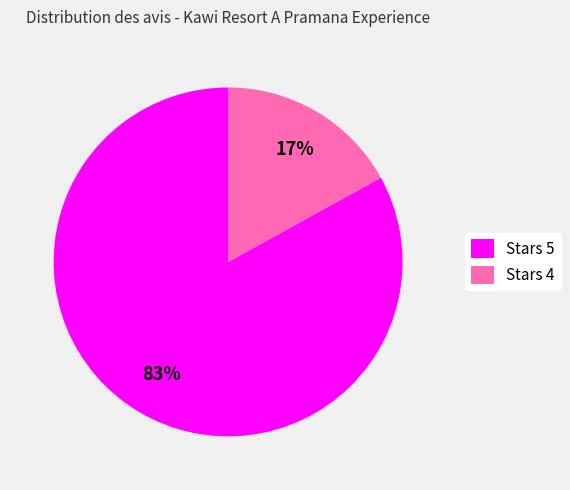

To the nearest percent, what portion does Stars 5 represent?

83%